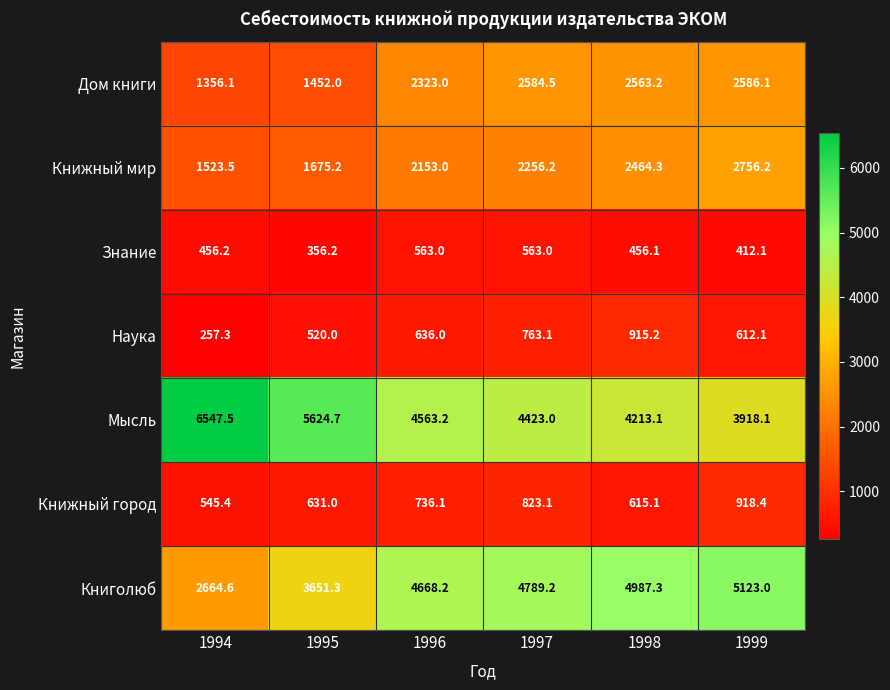

The Книголюб series shows 1202.7 at 1998. True or false?

False